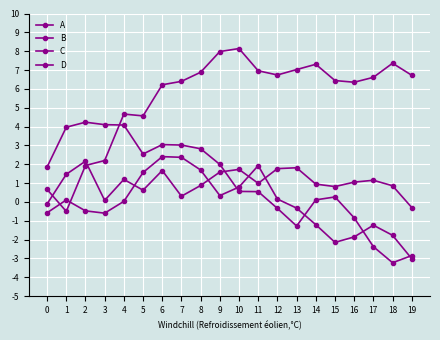

How many lines are shown in the chart?

4